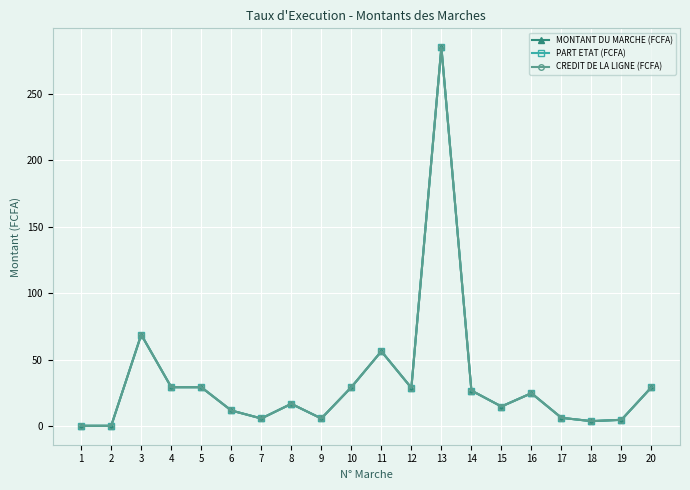

Is this an area chart (filled region under the line)?

No